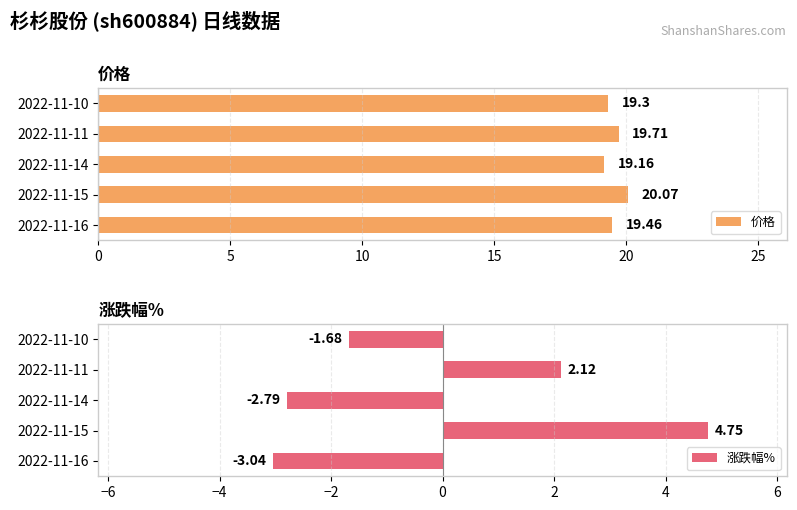

The value of 价格 at 2022-11-10 is 19.3. True or false?

True